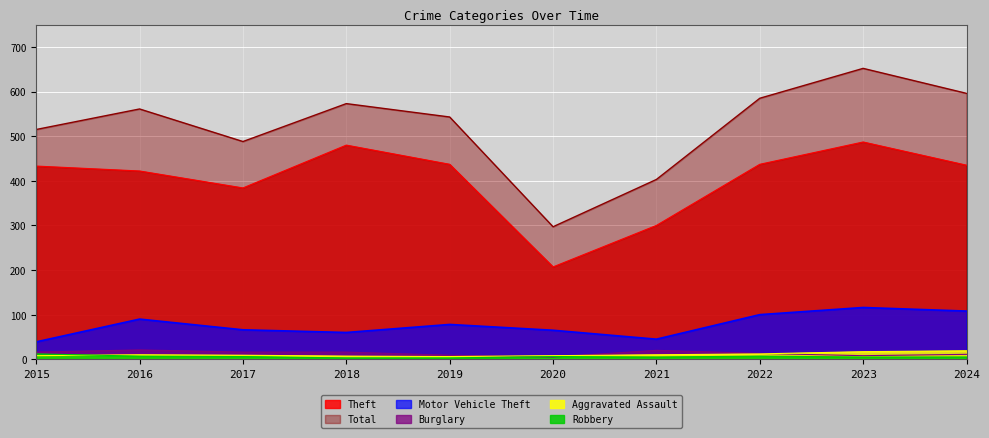

True or false: Theft and Robbery intersect in this chart.

False